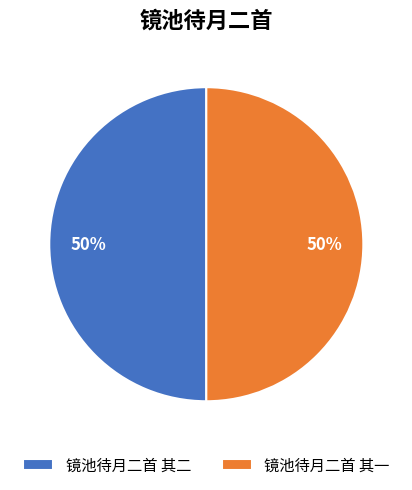

True or false: 镜池待月二首 其二 accounts for 36% of the total.

False